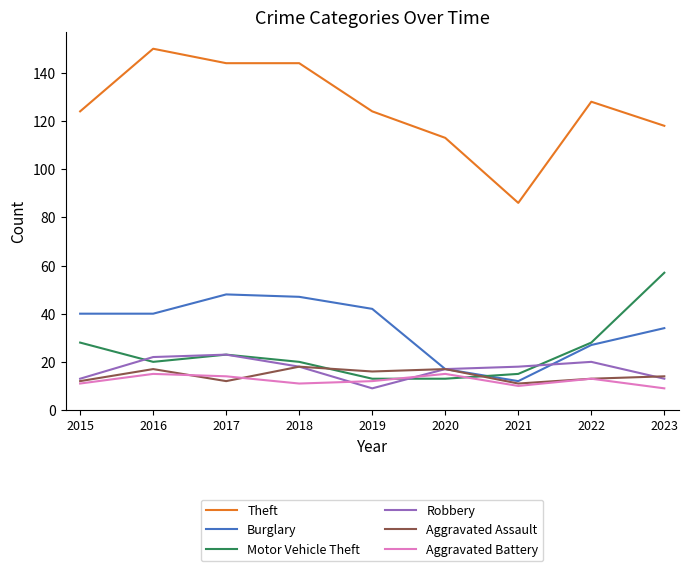

Which category has the lowest value in the Robbery series?

2019